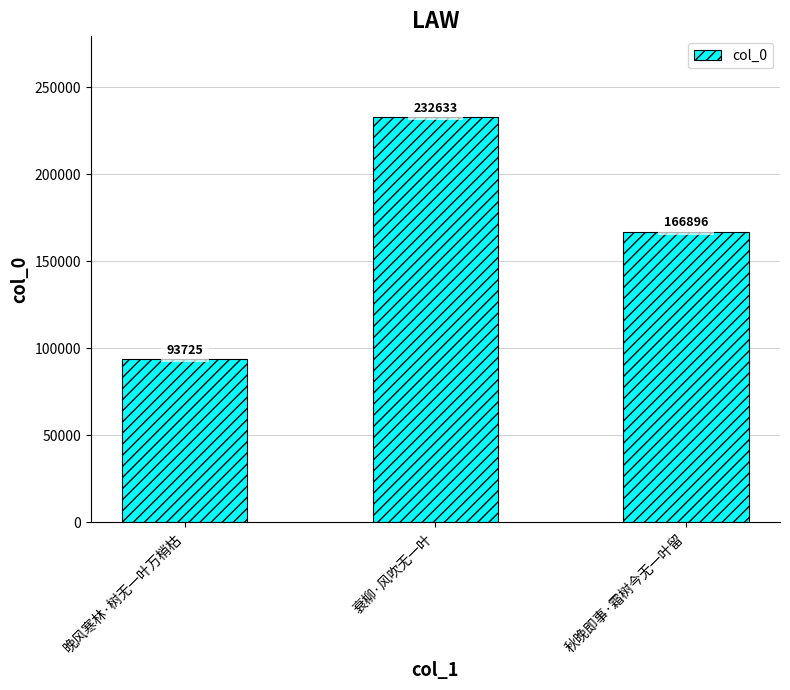

At which label does the data first exceed 166896?

衰柳·风吹无一叶